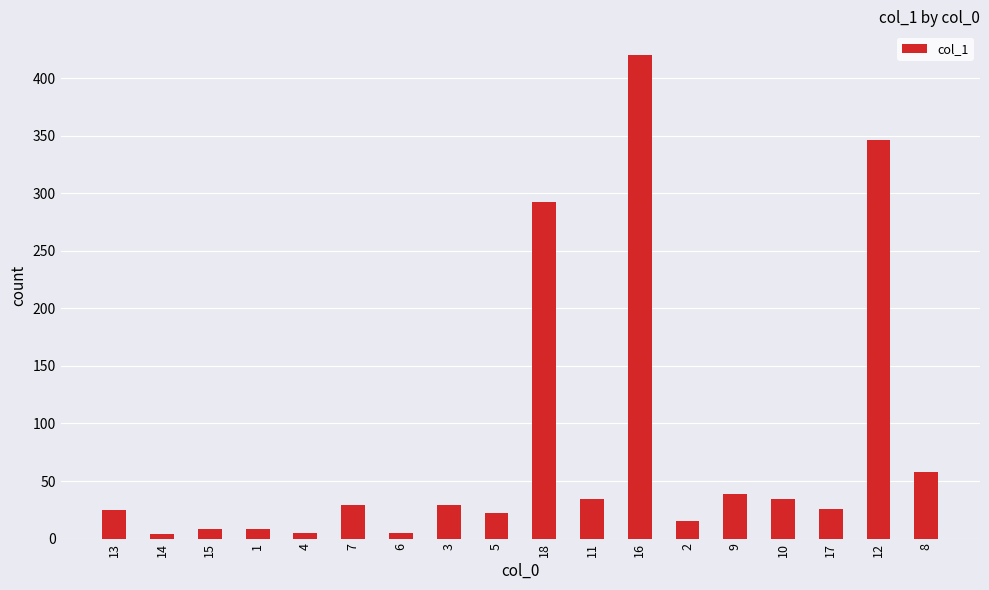

Which label corresponds to the largest value in the chart?

16